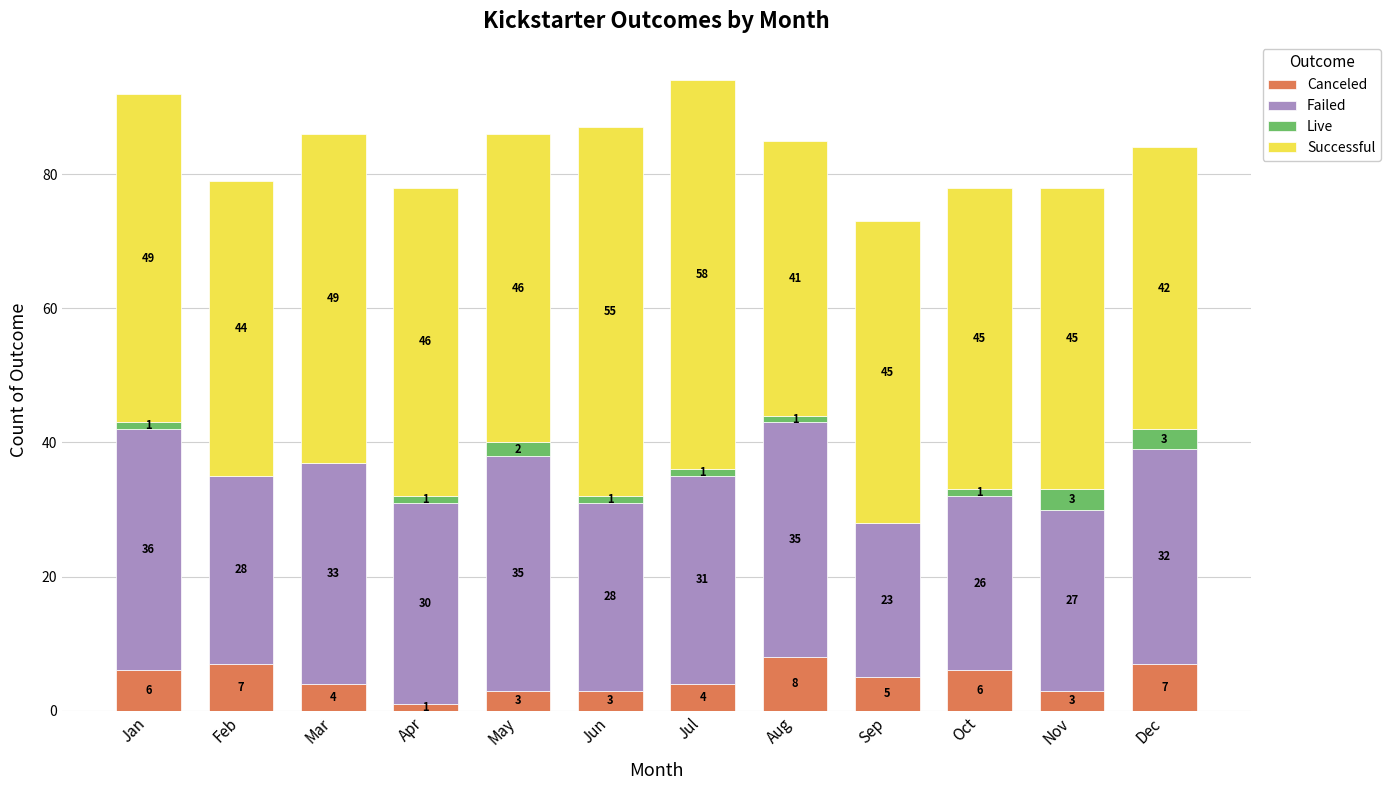

Reading right to left, what are the values for Canceled?

Dec=7	Nov=3	Oct=6	Sep=5	Aug=8	Jul=4	Jun=3	May=3	Apr=1	Mar=4	Feb=7	Jan=6